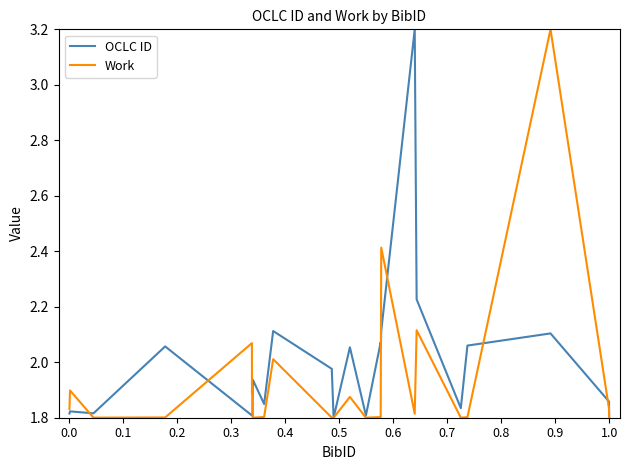

Is this an area chart (filled region under the line)?

No